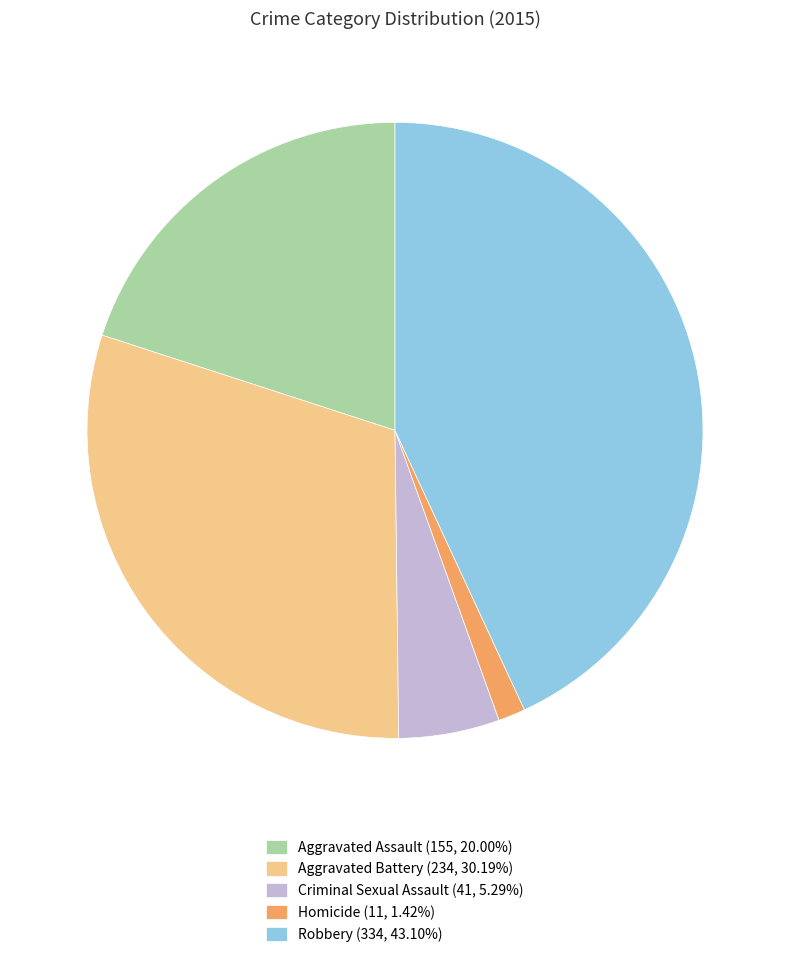

Approximately how many times larger is the value at Robbery (334, 43.10%) compared to Aggravated Assault (155, 20.00%)?

2.2